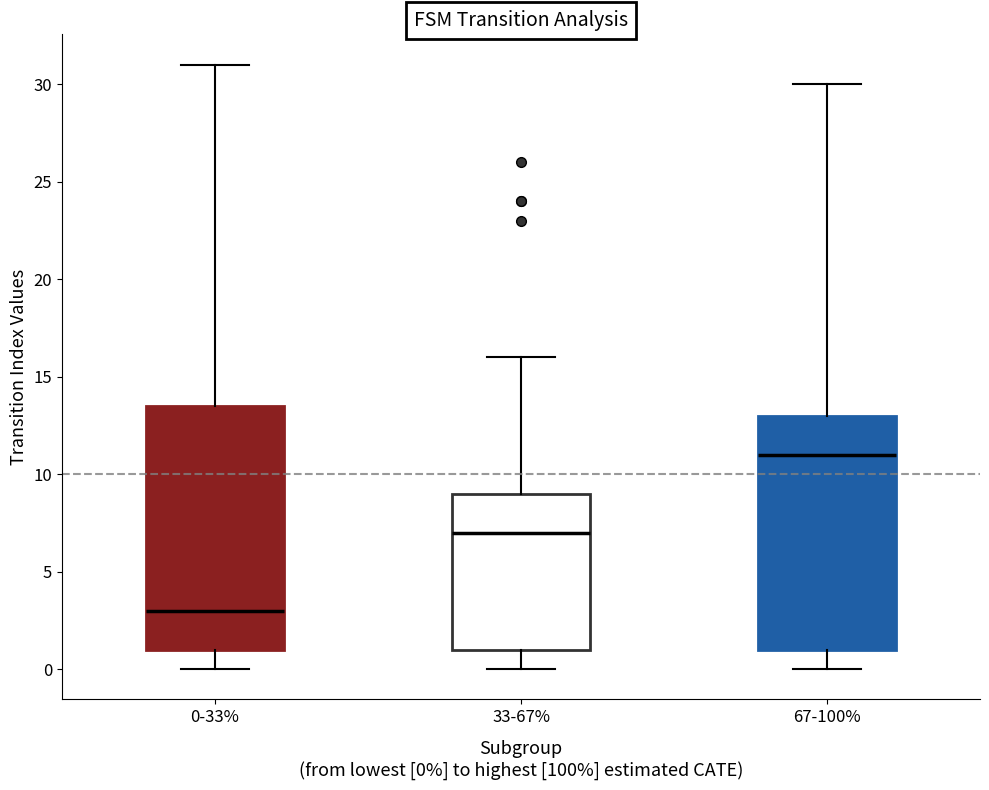

Reading left to right, transcribe this box plot: for each box, give where its median line is, the range the box spans, and where its two whiskers end, as read against the y-axis. The values are not printed on the chart, so give them approximately, as read against the axis.

0-33%: median 3.0, box 1.0 to 13.5, whiskers 0.0 to 31.0
33-67%: median 7.0, box 1.0 to 9.0, whiskers 0.0 to 16.0
67-100%: median 11.0, box 1.0 to 13.0, whiskers 0.0 to 30.0